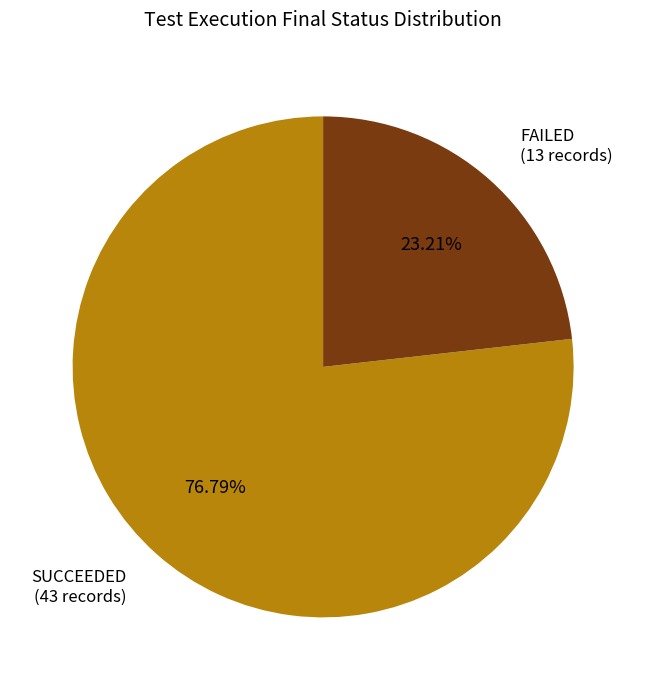

Does SUCCEEDED account for over 50% of the chart?

Yes